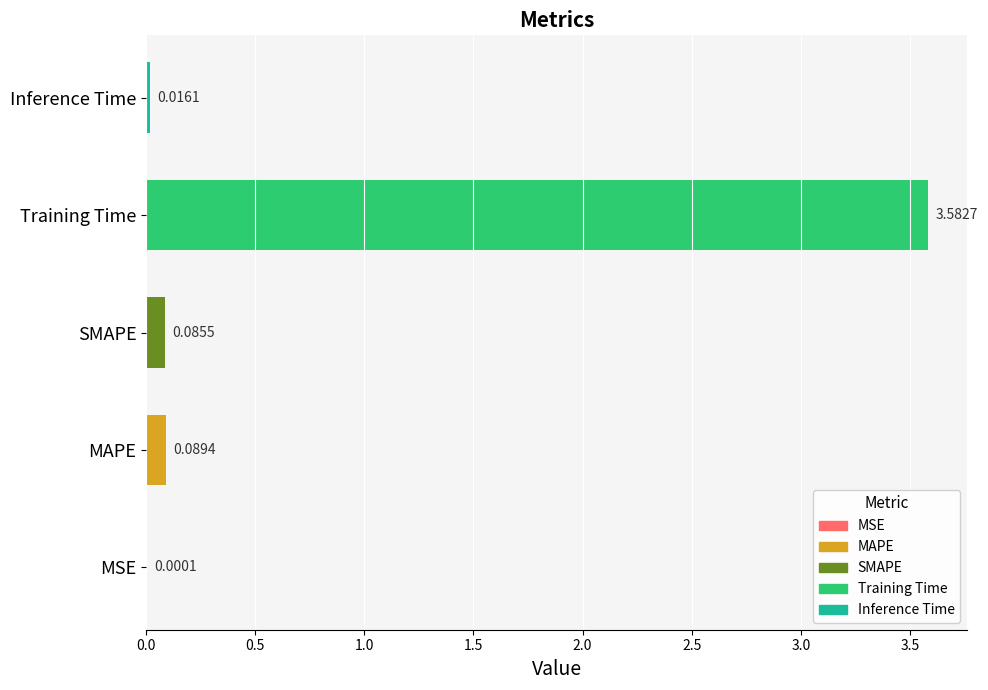

What is the change in value from Training Time to Inference Time?

-3.6